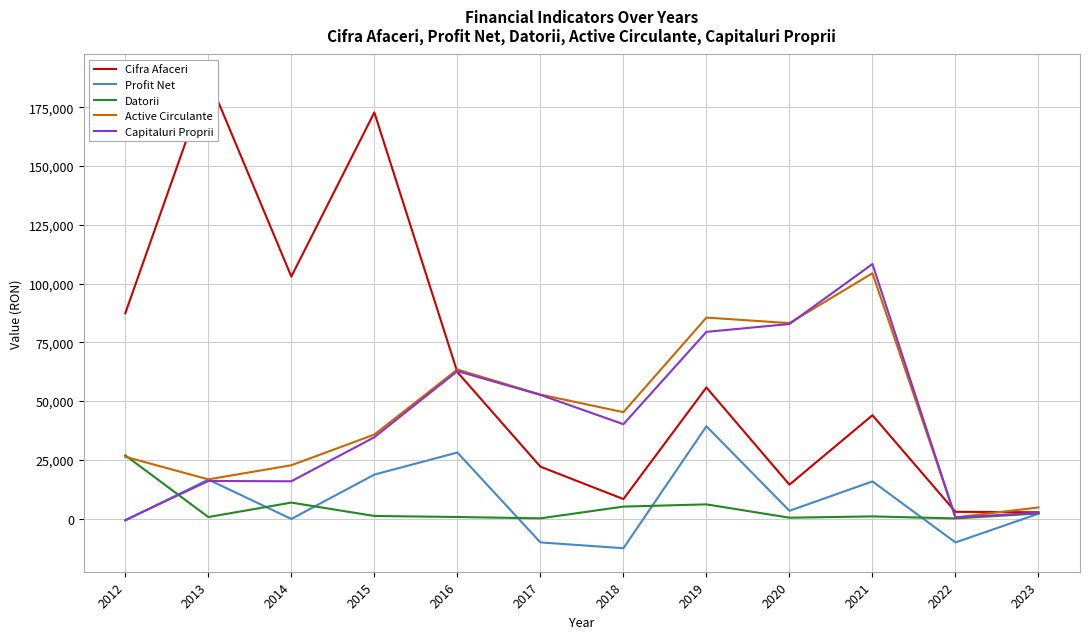

List the series in order of their peak value, highest first.

Cifra Afaceri, Capitaluri Proprii, Active Circulante, Profit Net, Datorii